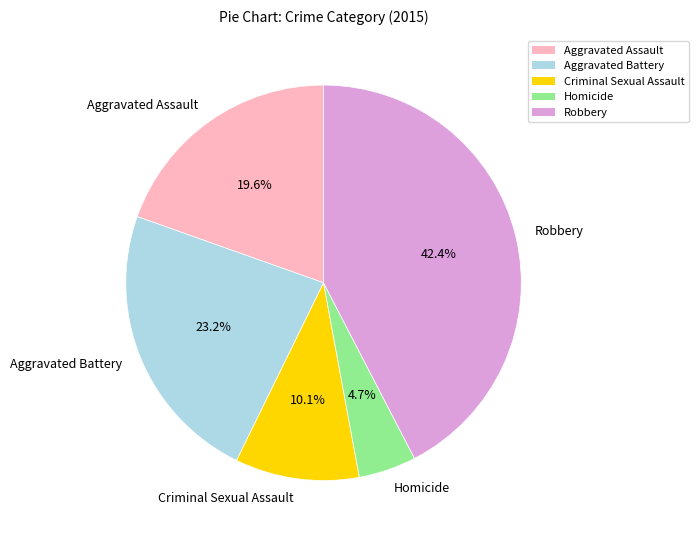

To the nearest percent, what portion does Homicide represent?

5%